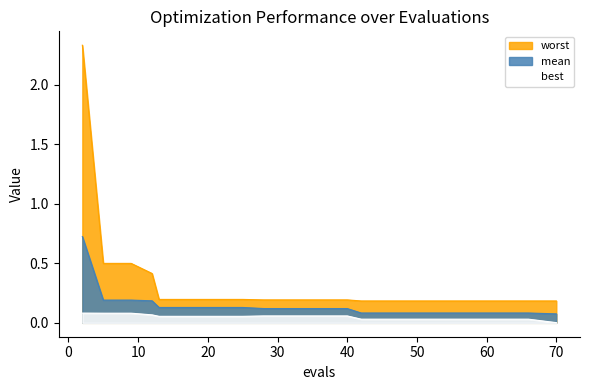

What is the value of the mean point at the 8th from the left?

0.1